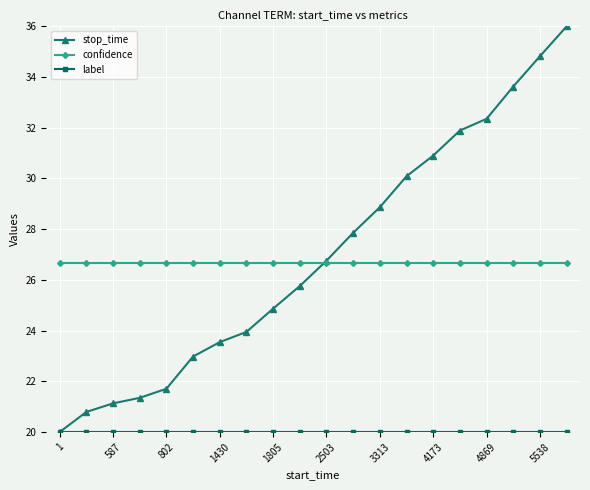

True or false: confidence and stop_time intersect in this chart.

True